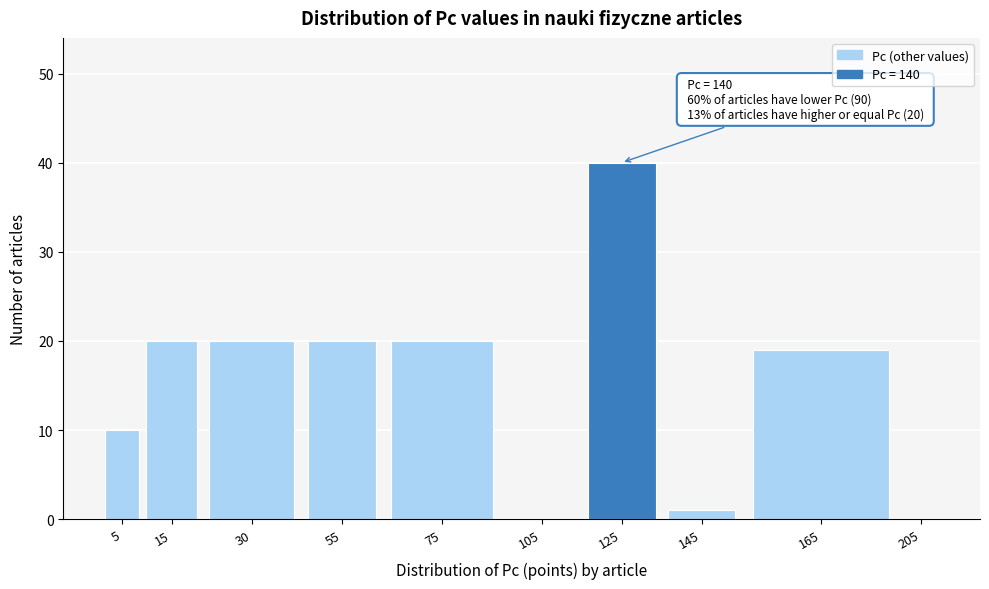

What value does the data have at 125, to the nearest 5?

40